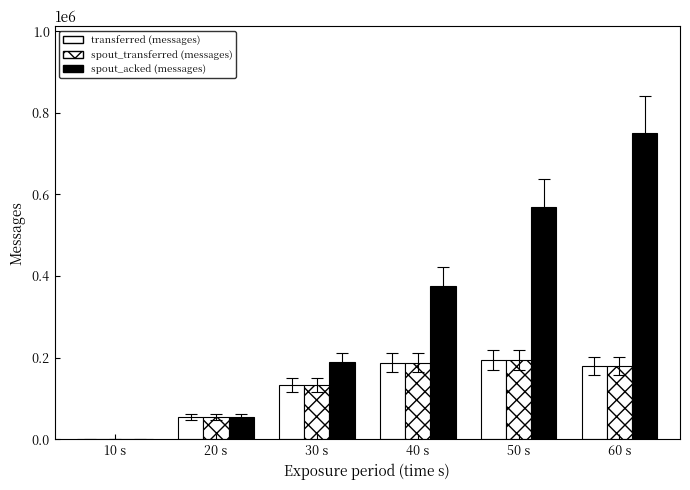

The value of spout_transferred (messages) at 30 s is 133660. True or false?

True